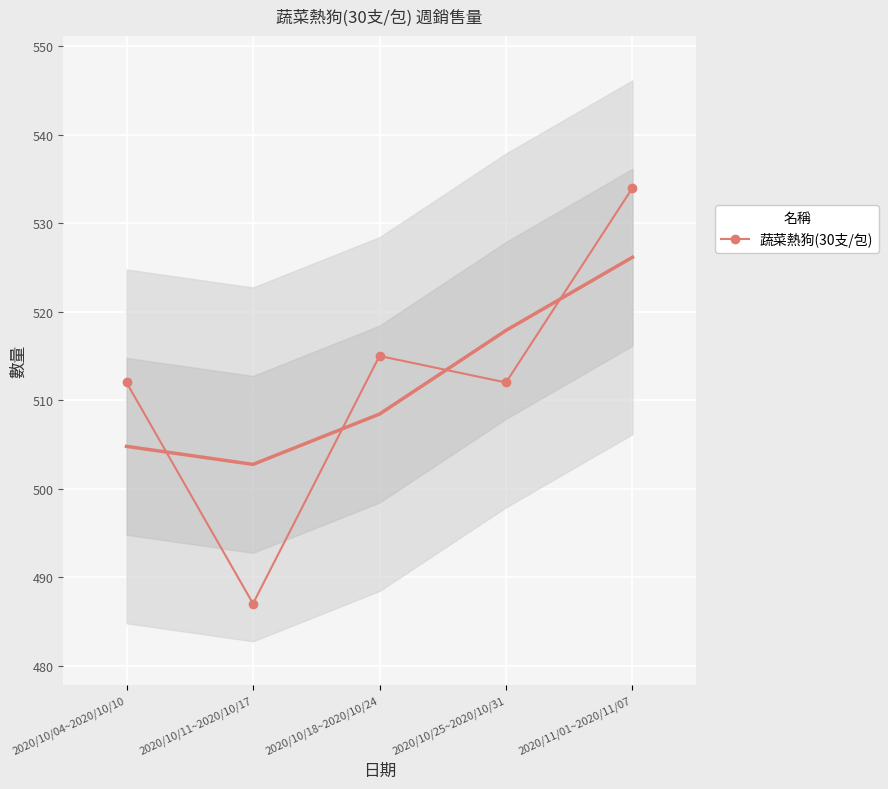

What is the difference between the second highest and minimum values?

28